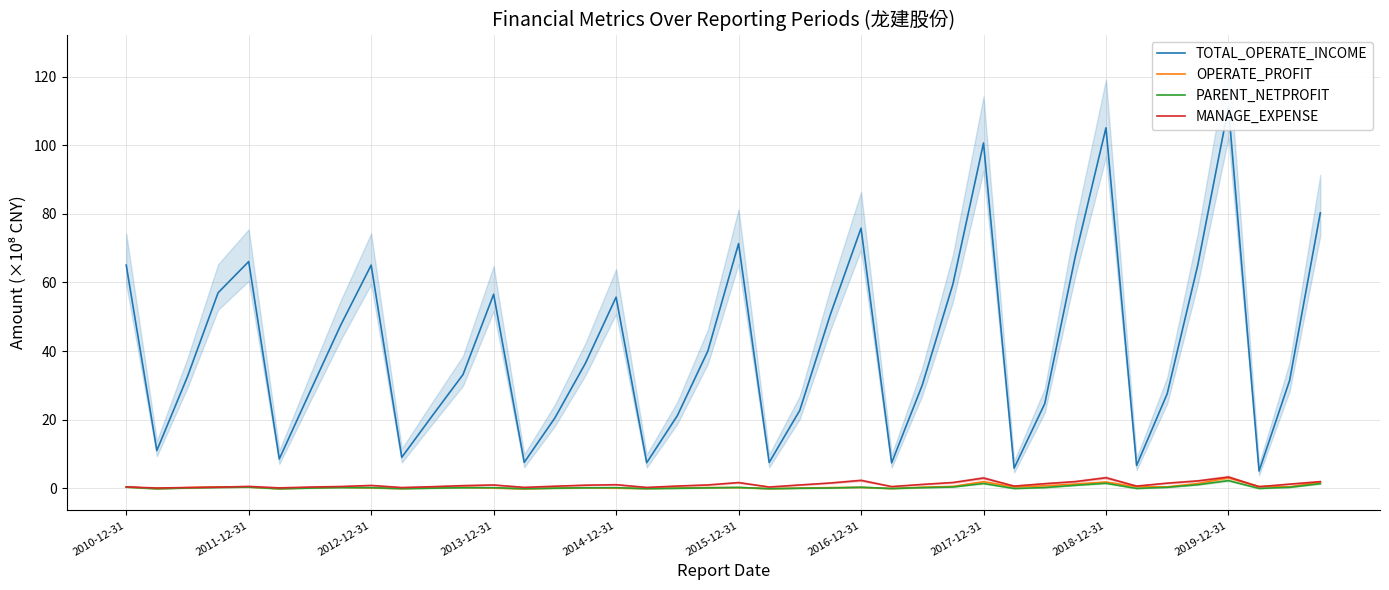

How many interior local peaks does the OPERATE_PROFIT series have?

9